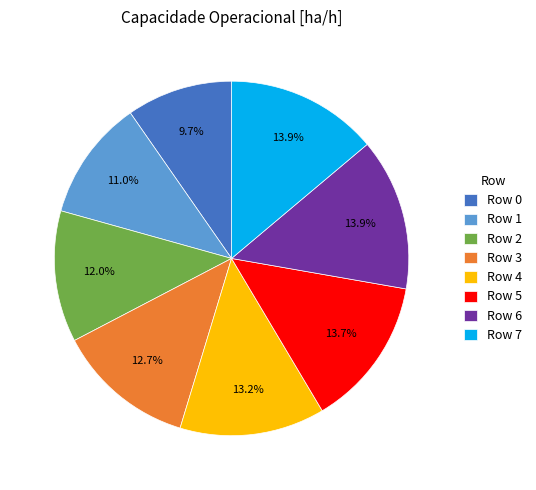

Which slice is the smallest?

Row 0